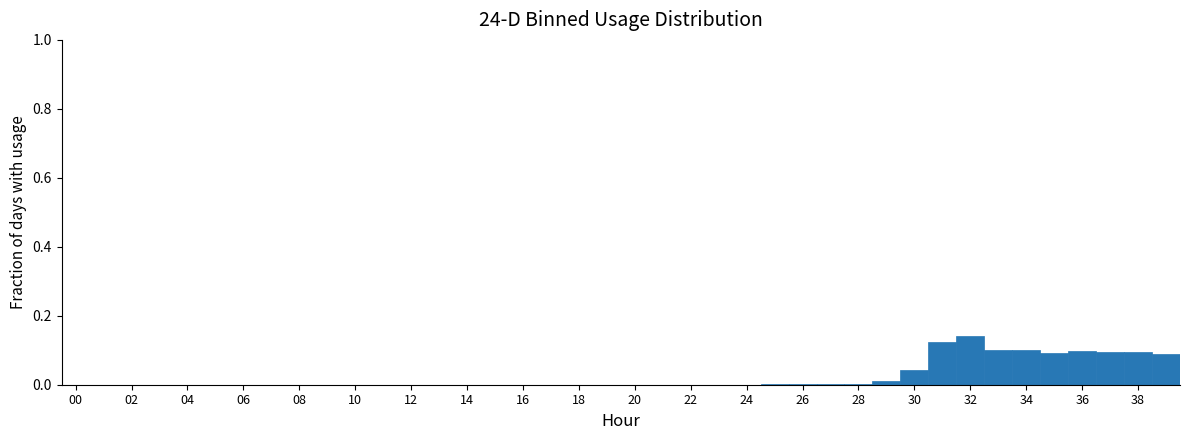

How tall is the bar that spans 35.5 to 36.5 on the x-axis? Neither the bar edges nor the heights are printed on the chart, so give them approximately, as read against the axes.

0.10